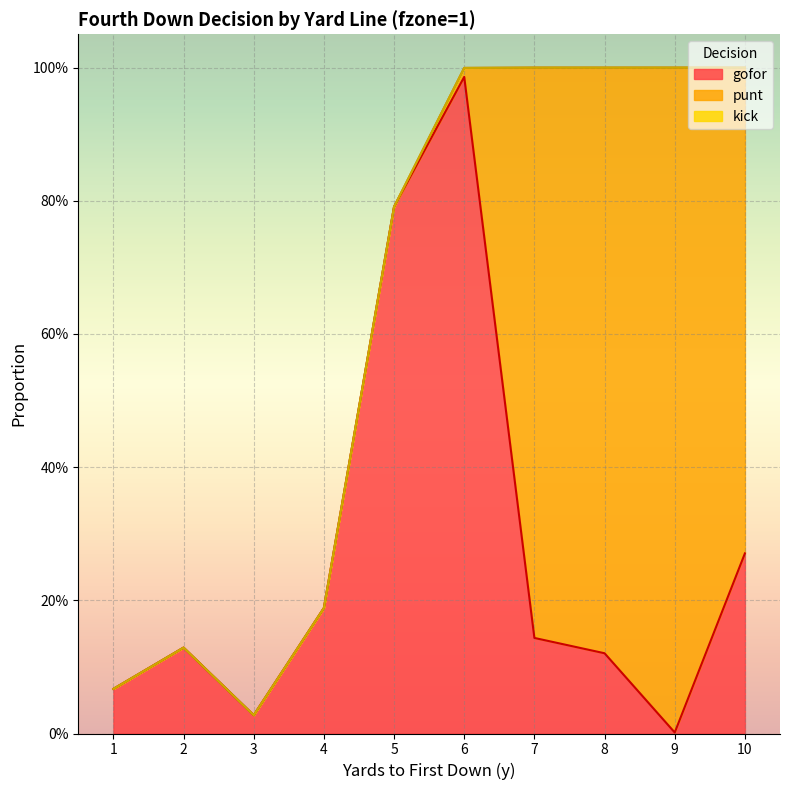

At which label is gofor closest to 0?

9